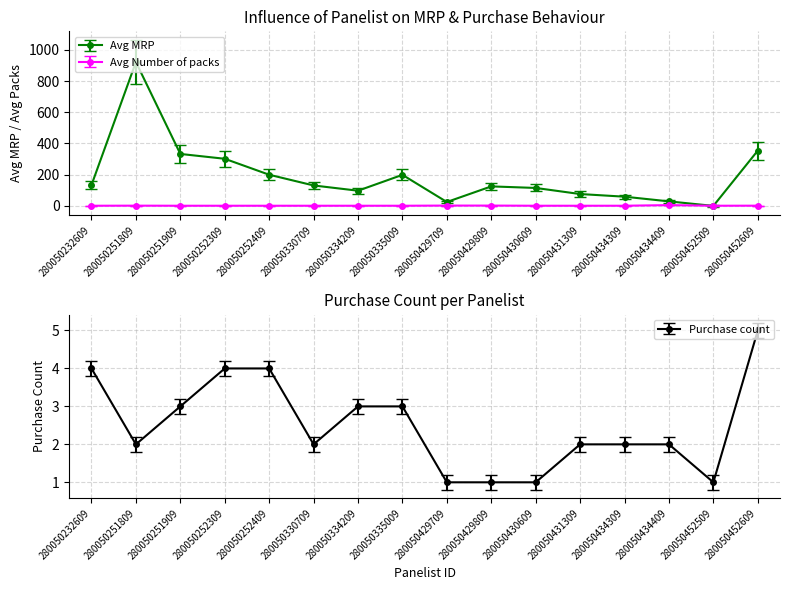

At which category does the chart reach its peak across all series?

280050251809